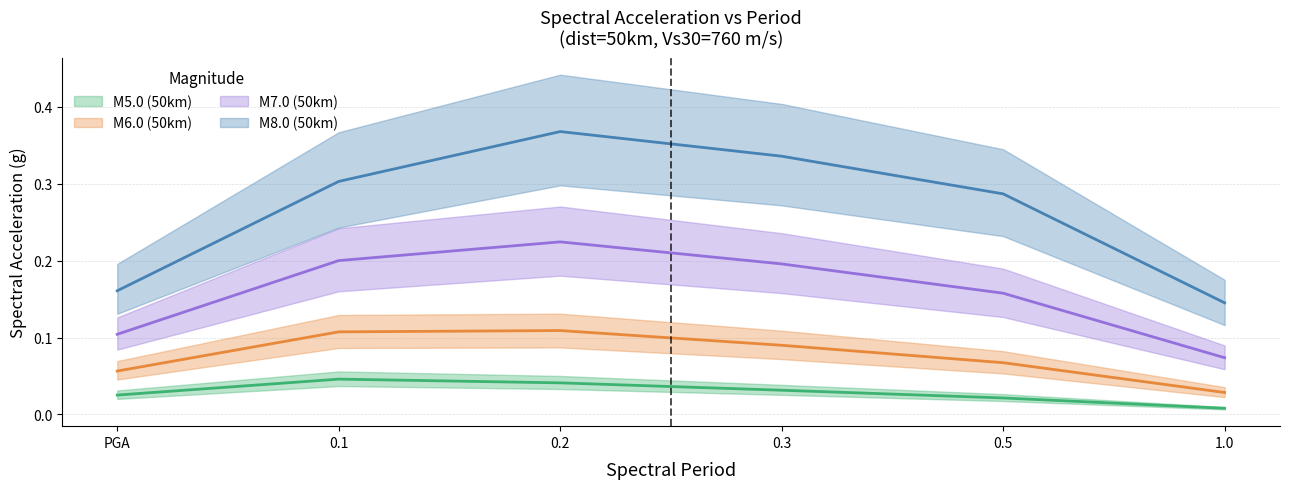

Which series has the widest spread of values?

M8.0 (50km)